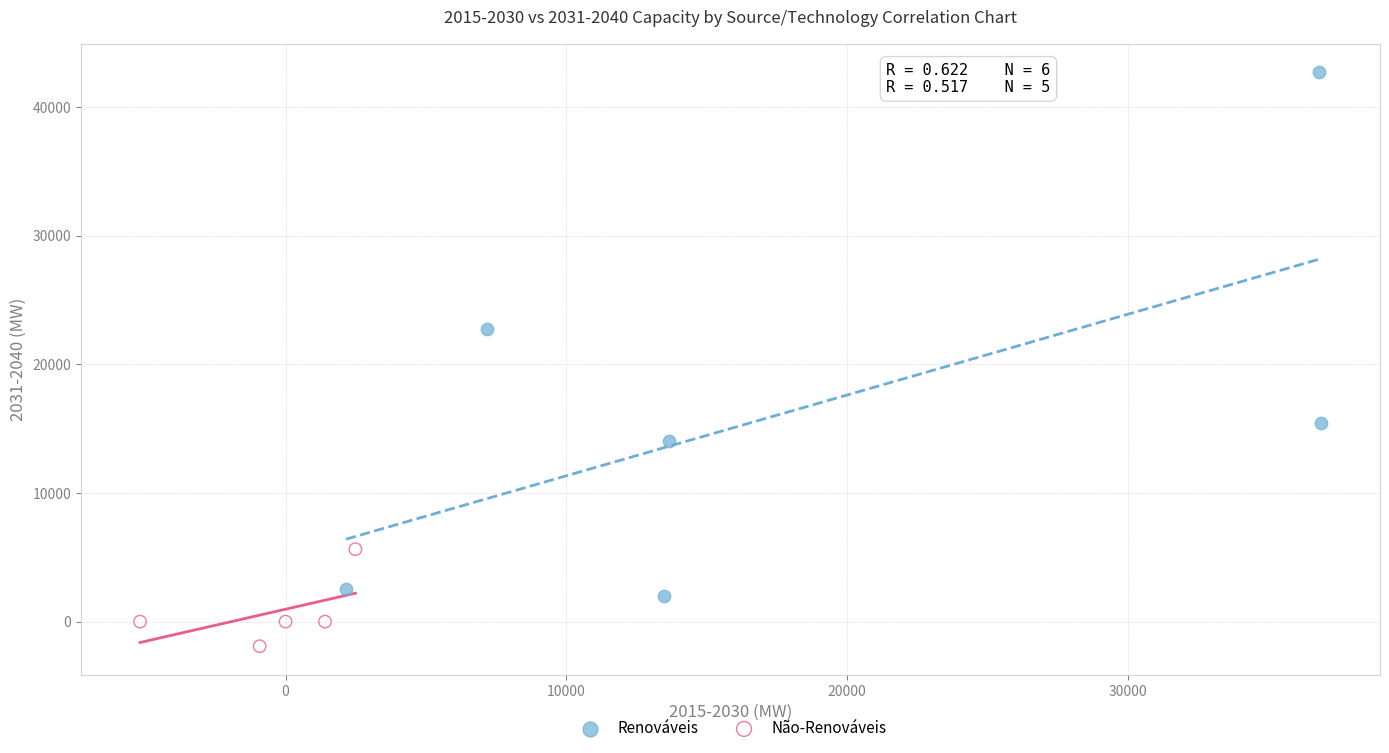

Which series reaches the maximum Y coordinate?

Renováveis